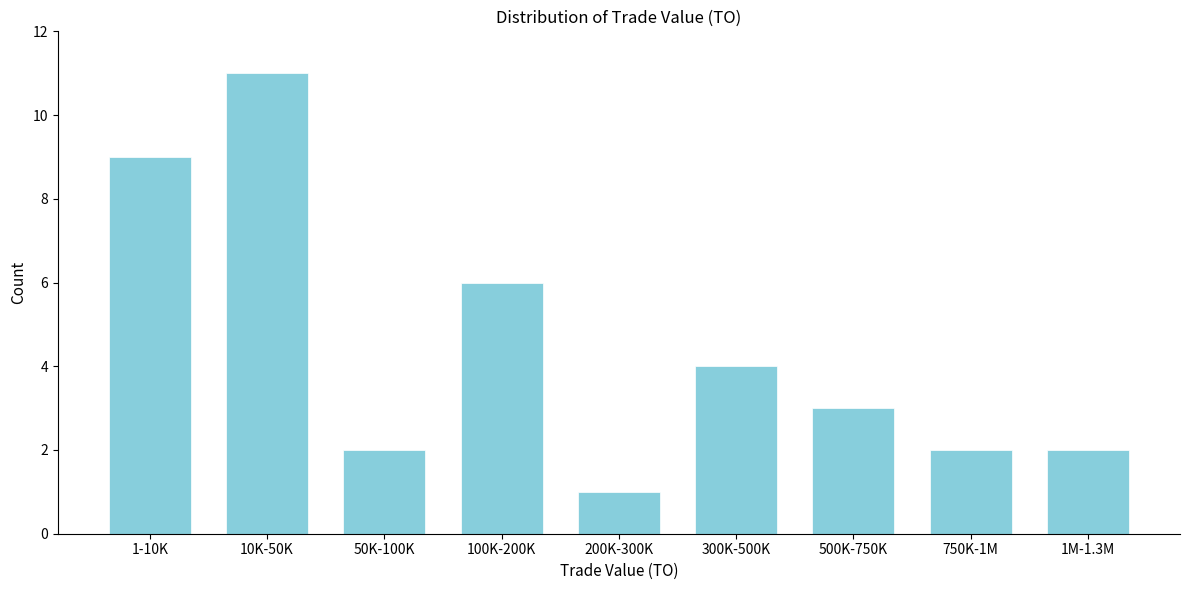

Reading left to right, transcribe all the data shown in this chart.

1-10K=9	10K-50K=11	50K-100K=2	100K-200K=6	200K-300K=1	300K-500K=4	500K-750K=3	750K-1M=2	1M-1.3M=2